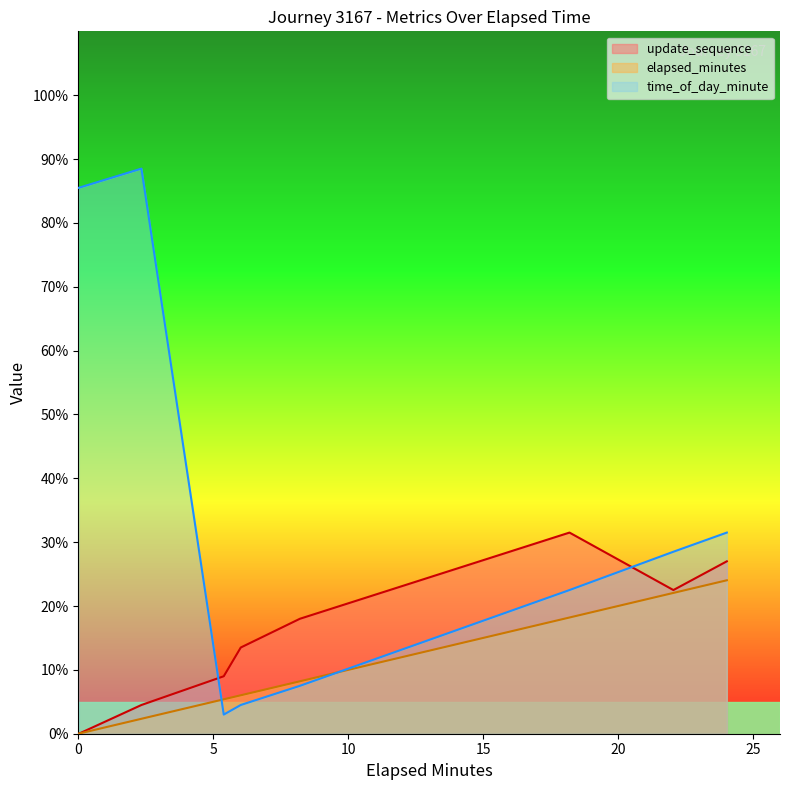

True or false: time_of_day_minute has more than 0 interior local peaks.

True